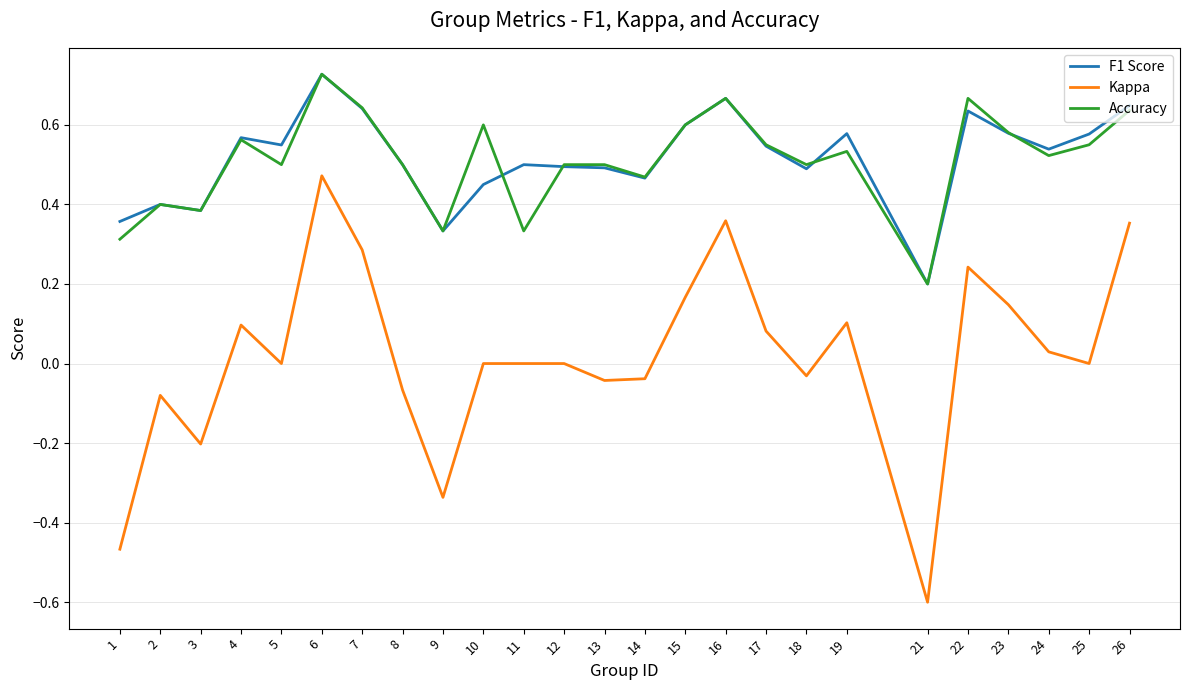

Where is the first local maximum for F1 Score?

2